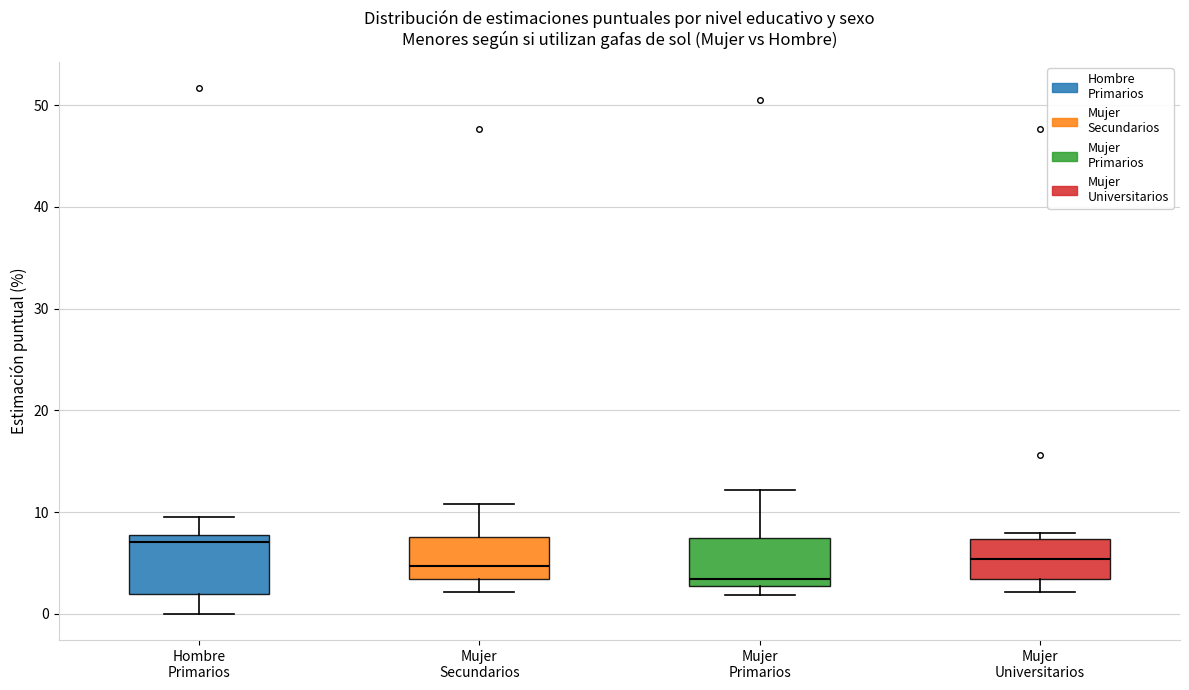

Reading left to right, read every box against the y-axis: the position of its median line, the range the box covers, and the ends of its whiskers. The values are not printed on the chart, so give them approximately, as read against the axis.

Hombre Primarios: median 7, box 2 to 8, whiskers 0 to 10
Mujer Secundarios: median 5, box 3 to 8, whiskers 2 to 11
Mujer Primarios: median 3 (just above the box's lower edge), box 3 to 7, whiskers 2 to 12
Mujer Universitarios: median 5, box 3 to 7, whiskers 2 to 8